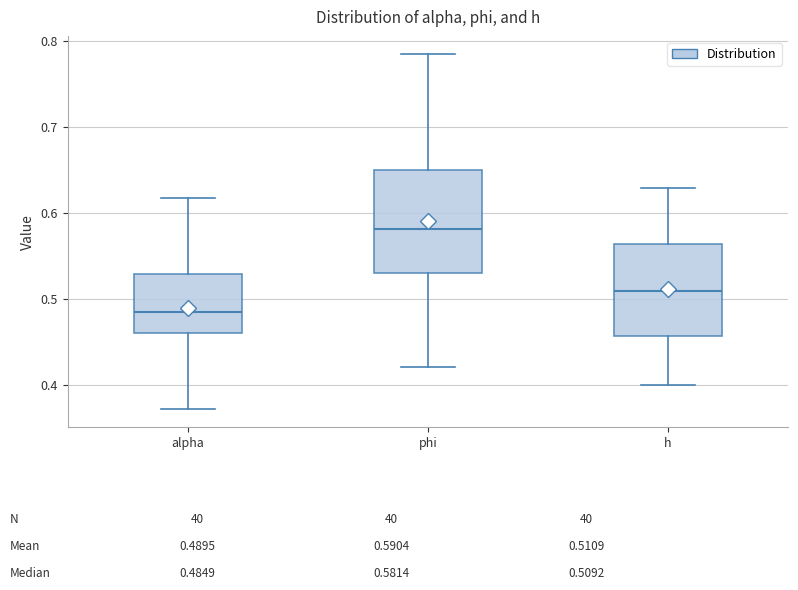

Which box has the highest median line?

phi